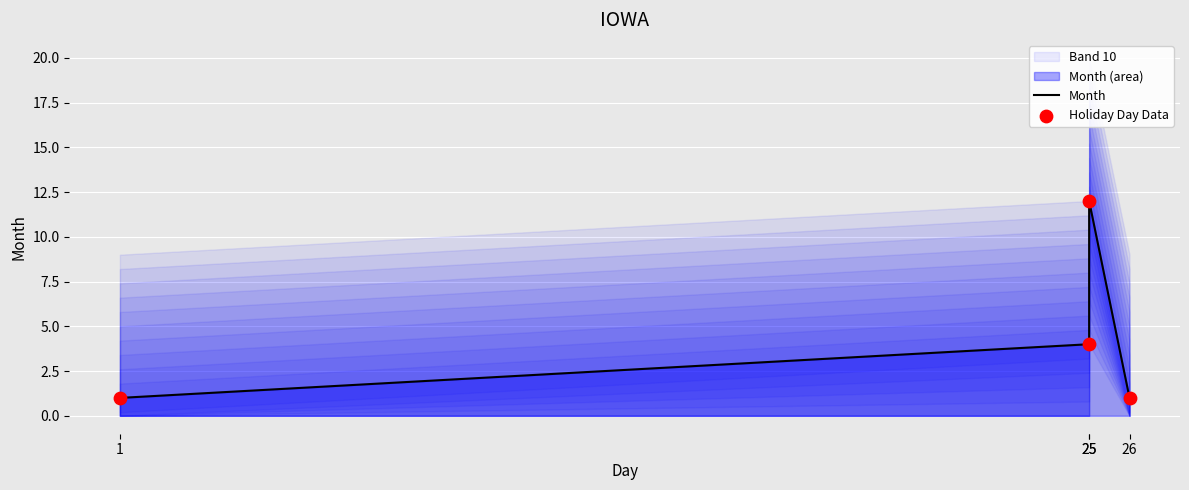

At which category is the sum across all series the highest?

25